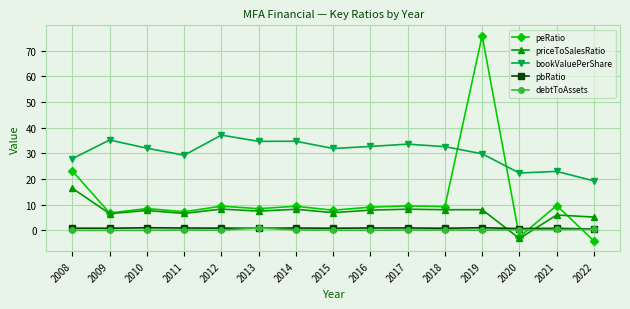

What is the difference between the maximum and minimum values in the debtToAssets series?

0.9